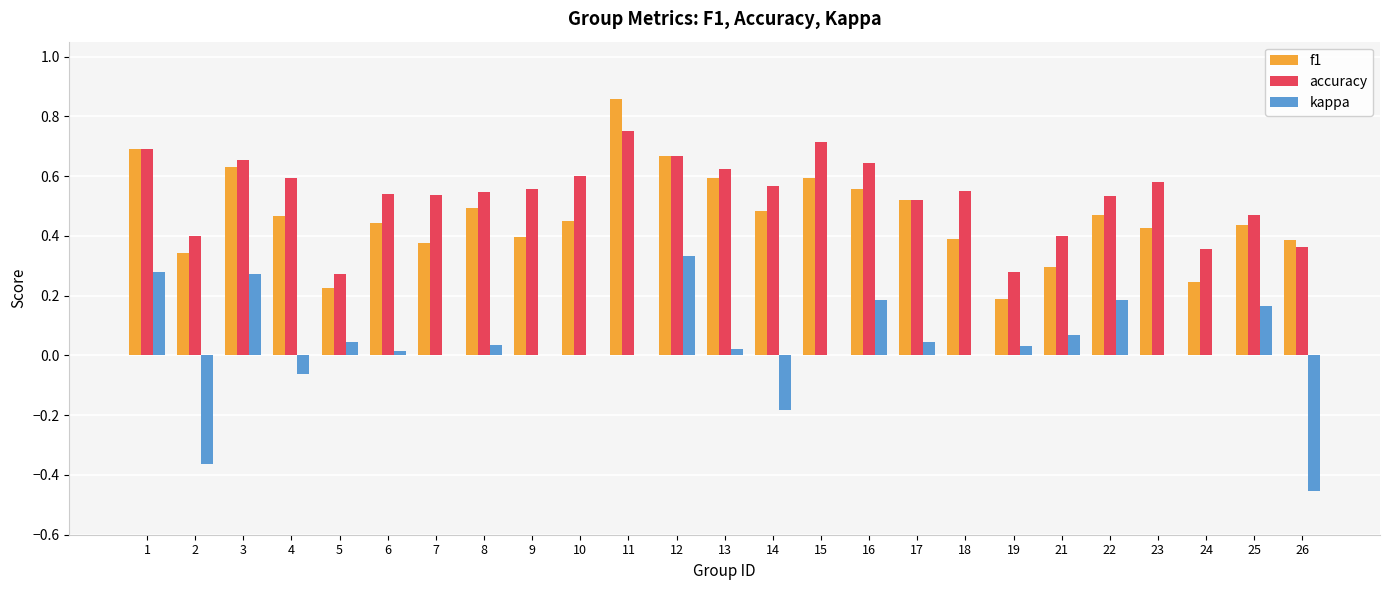

What is the sum of all accuracy values?

13.4